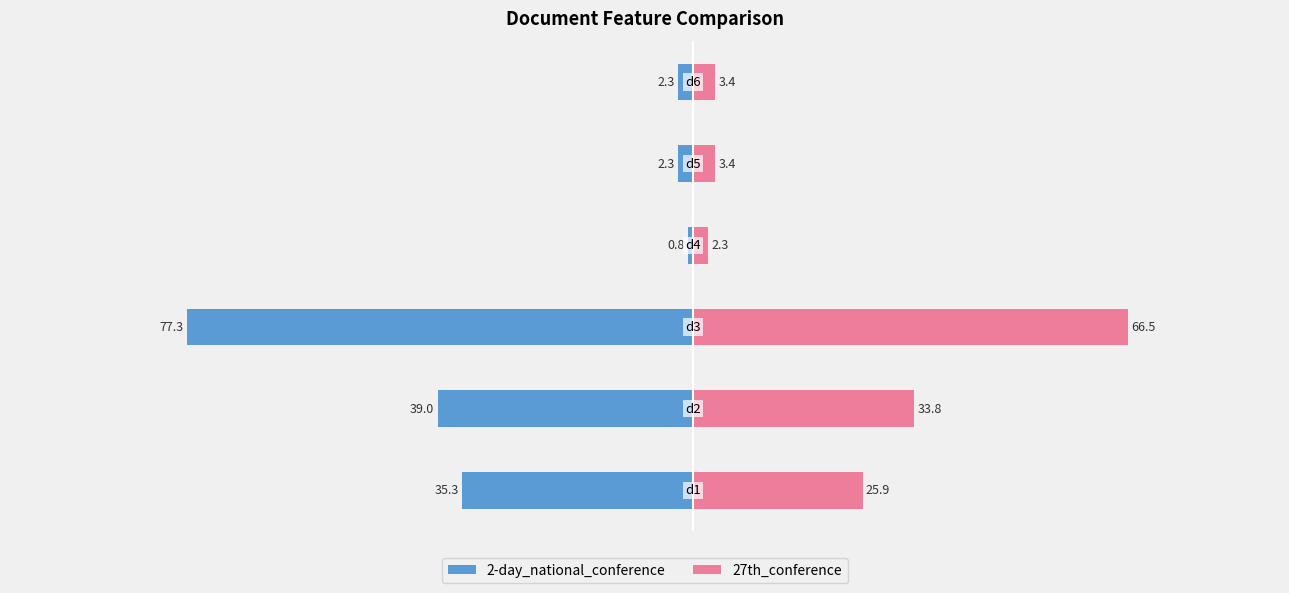

How many distinct data groups are displayed?

2